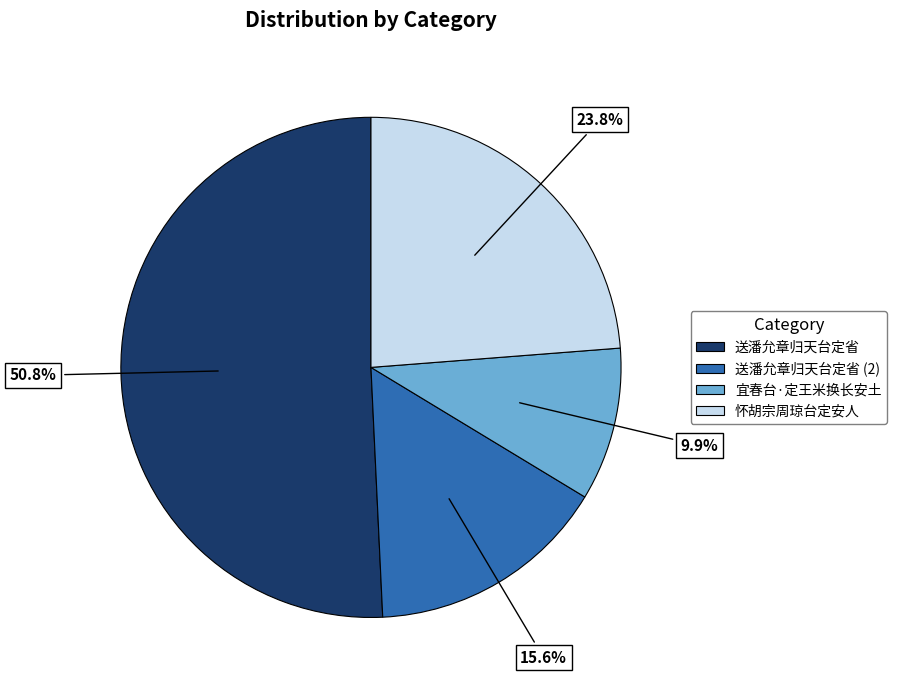

Is there any slice that represents more than half of the pie?

Yes